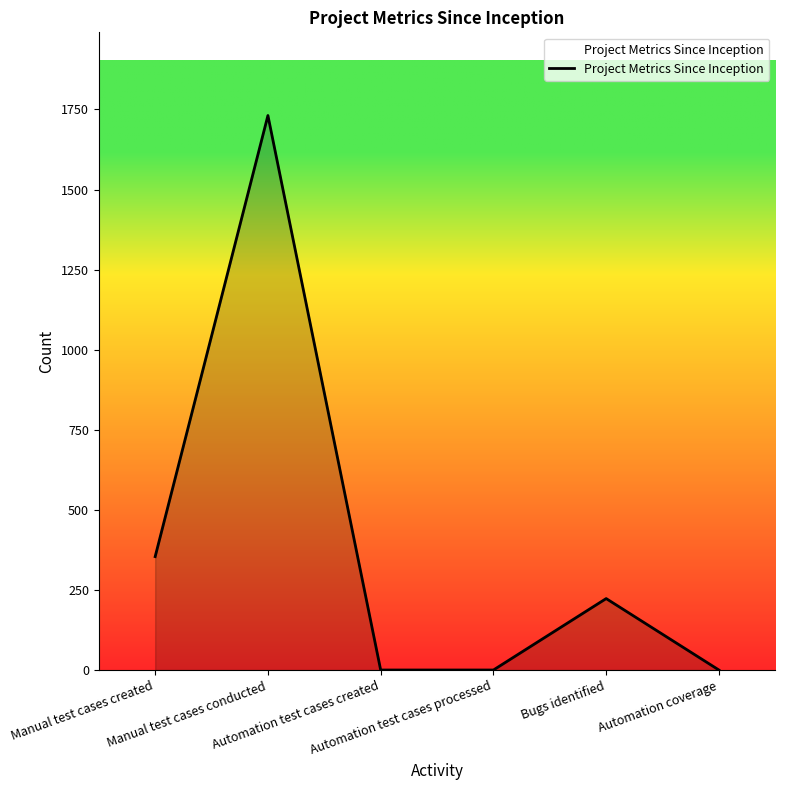

What is the sum of the values at Automation test cases created and Bugs identified?

223